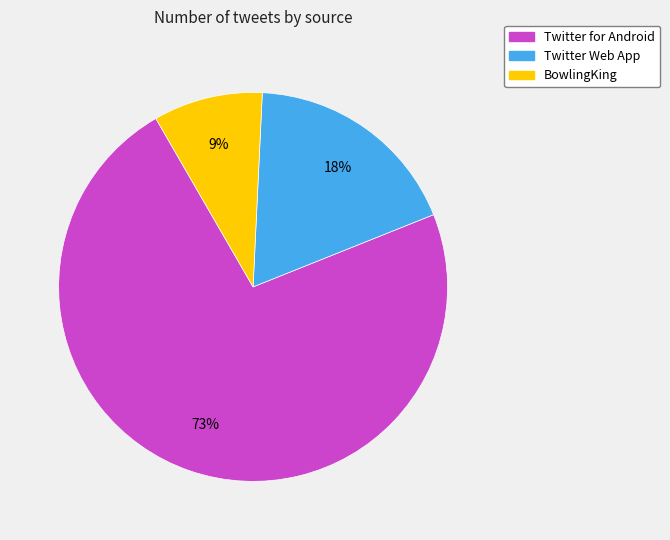

The BowlingKing slice represents 19% of the pie. True or false?

False